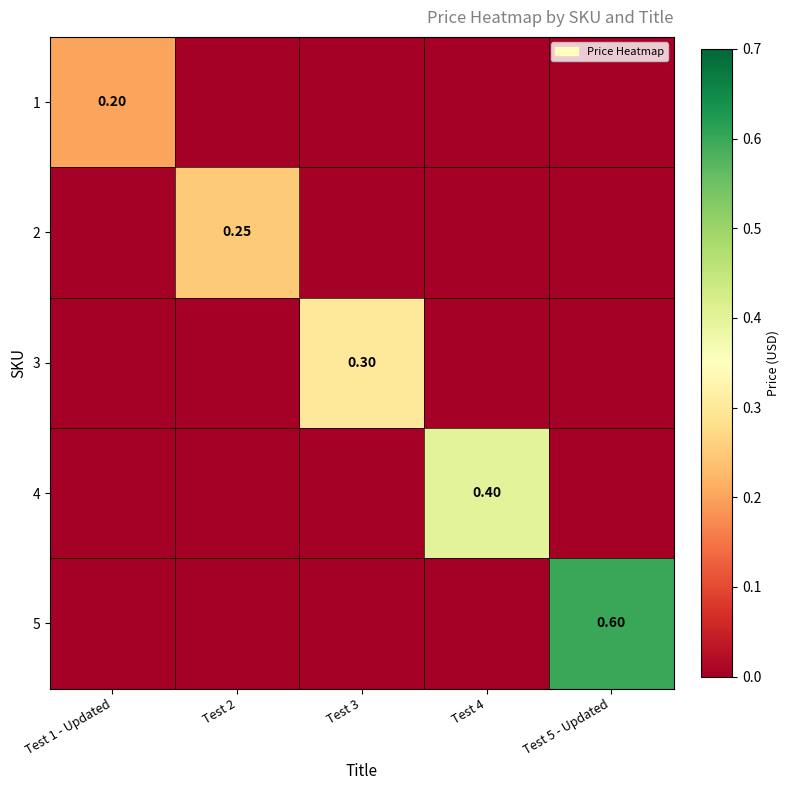

True or false: 1 has a value of 0.1 at Test 2.

False